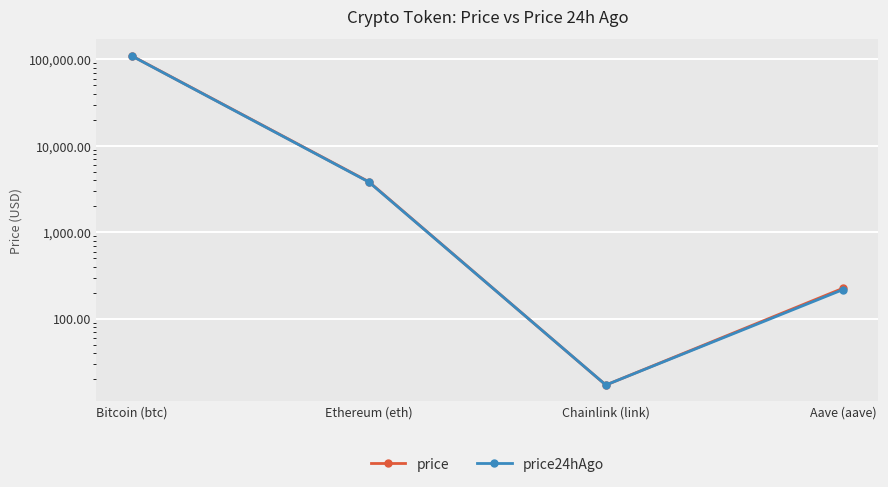

What is the difference between the maximum and second lowest values in the price24hAgo series?

109340.1